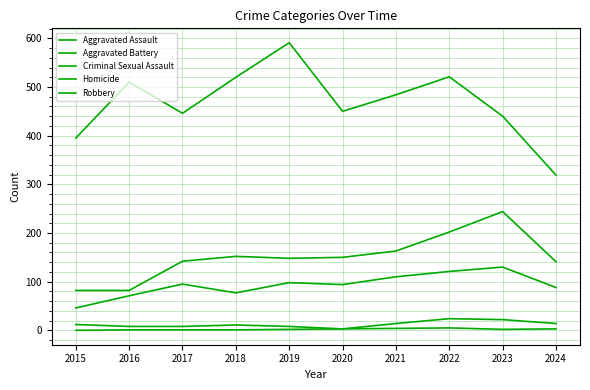

How many lines are shown in the chart?

5